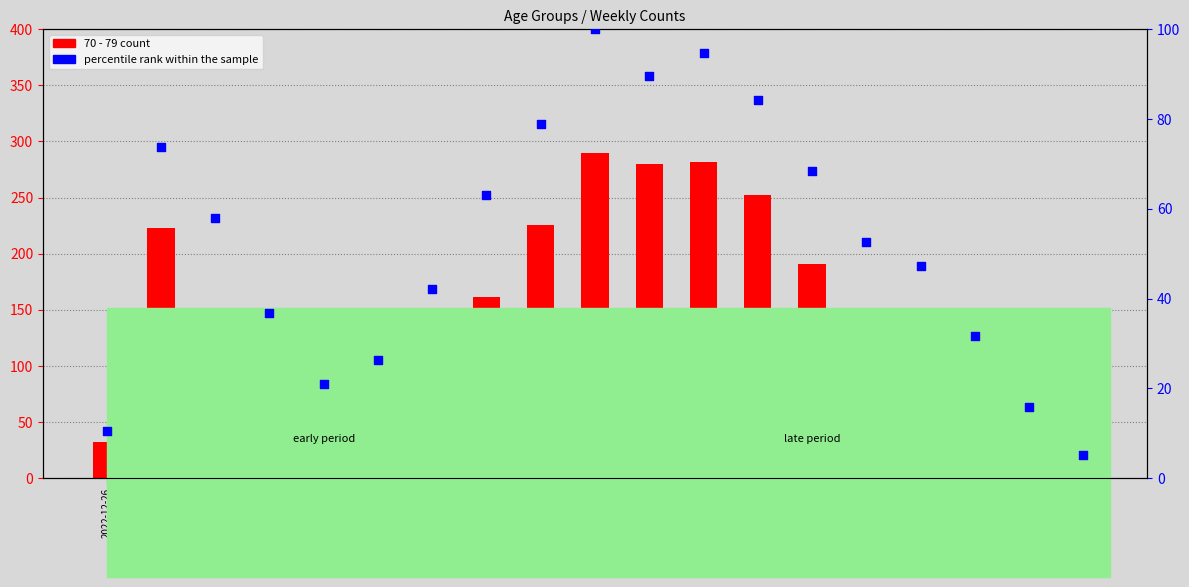

At which category is the sum across all series the highest?

2023-02-27